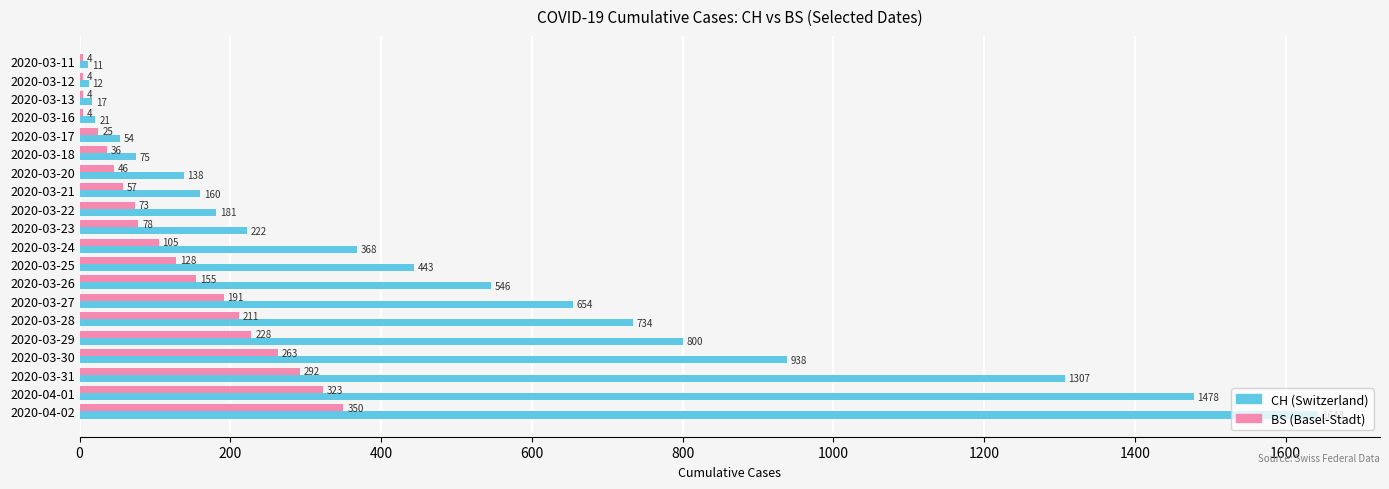

What is the total value across all series at 2020-03-26?

701